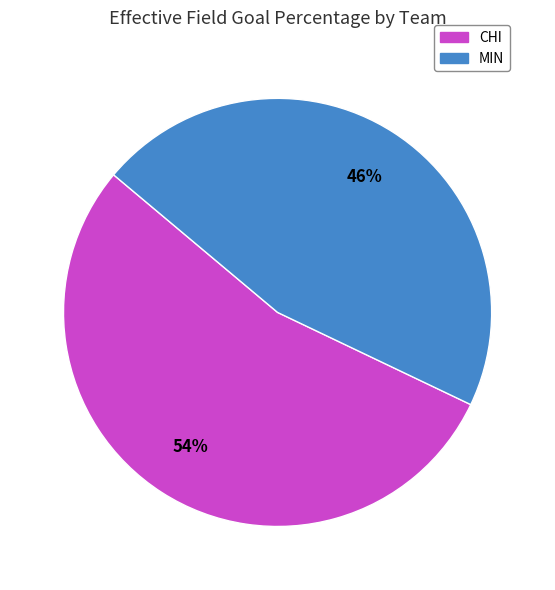

What is the largest slice in the pie chart?

CHI